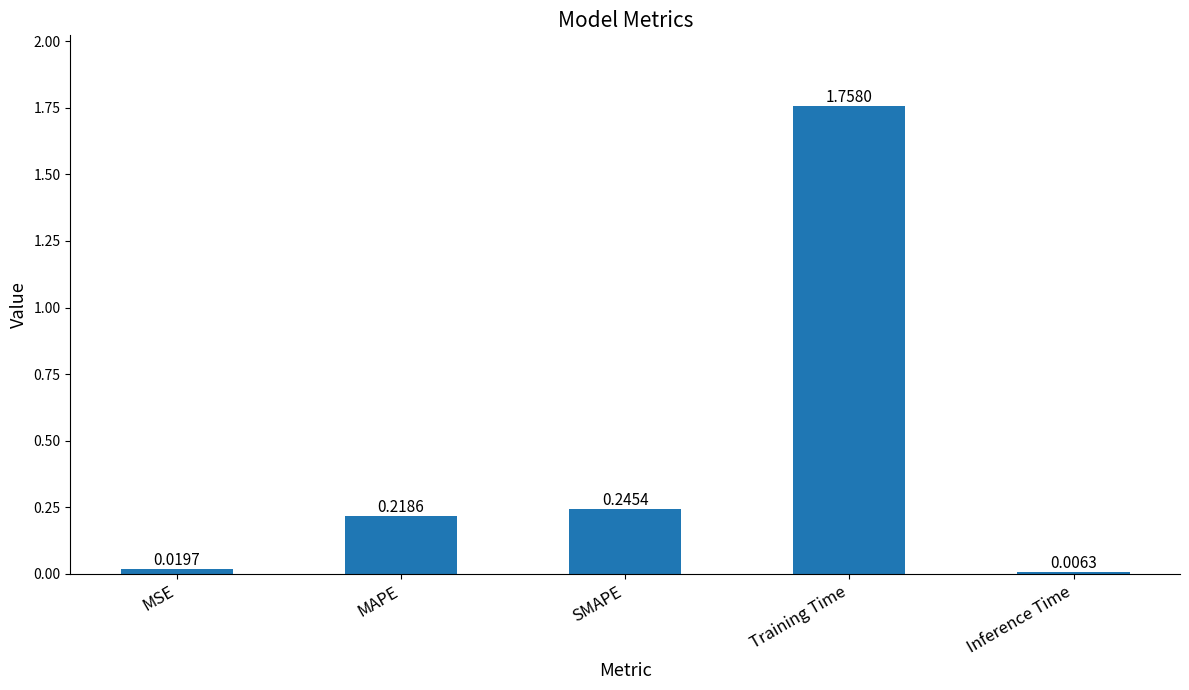

Rank the categories by value from highest to lowest.

Training Time, SMAPE, MAPE, MSE, Inference Time